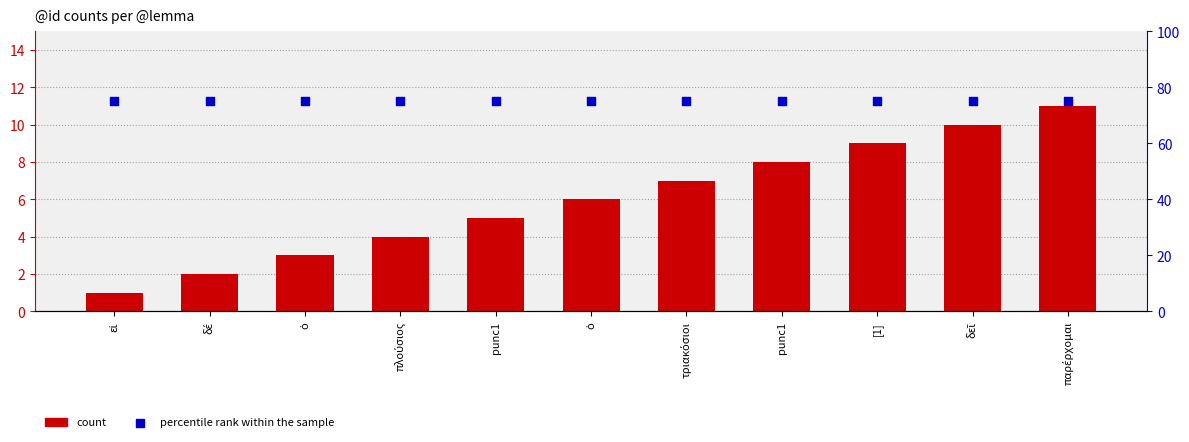

What is the total value across all series at ὁ?

78